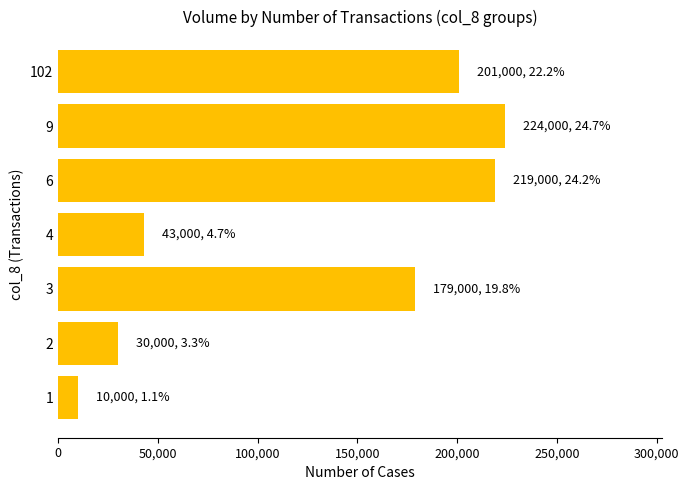

Reading top to bottom, extract all data points from this chart.

201000	224000	219000	43000	179000	30000	10000